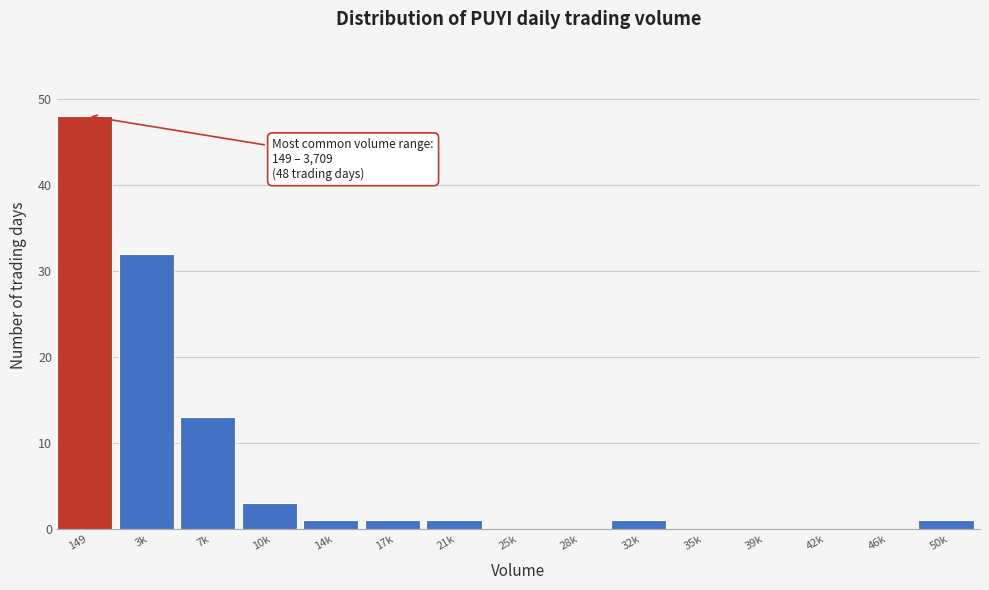

Reading right to left, list all the values displayed in this chart.

50k=1	46k=0	42k=0	39k=0	35k=0	32k=1	28k=0	25k=0	21k=1	17k=1	14k=1	10k=3	7k=13	3k=32	149=48